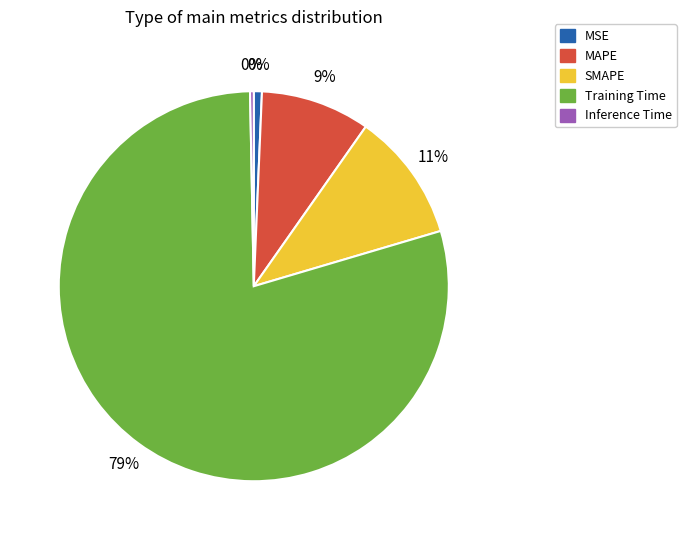

The Training Time slice represents 74% of the pie. True or false?

False